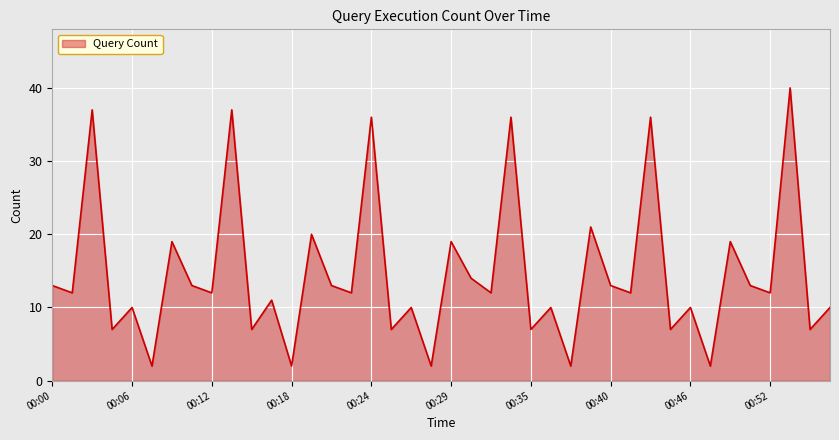

What is the difference between the maximum and minimum values?

38